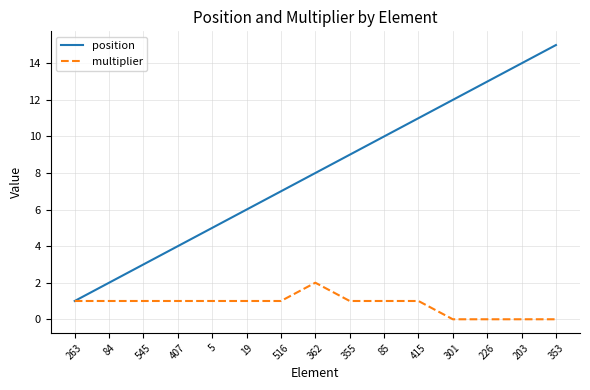

Rank the series at 203 from highest to lowest value.

position, multiplier